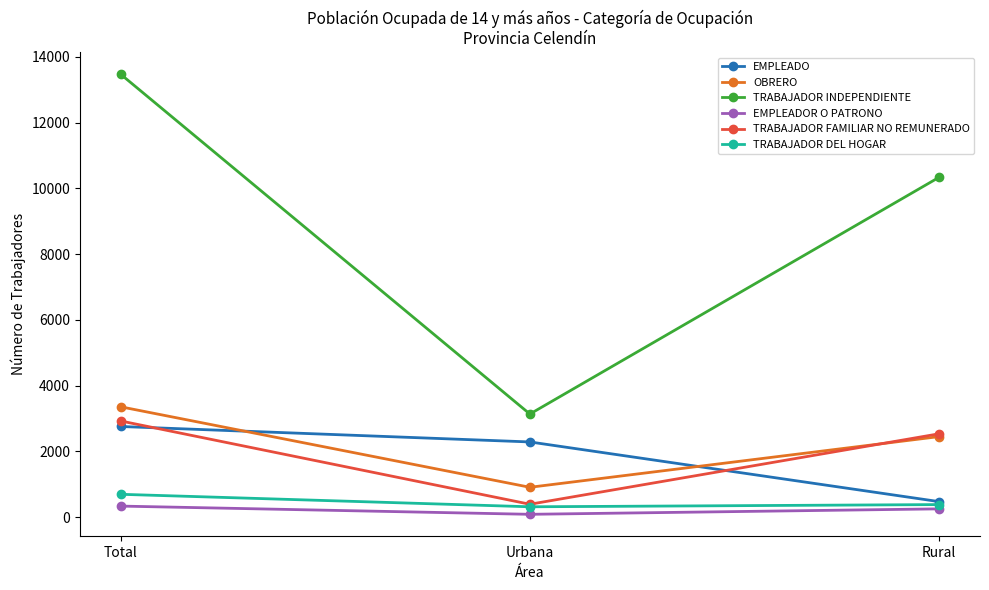

What is the difference between the maximum and minimum values in the TRABAJADOR INDEPENDIENTE series?

10334